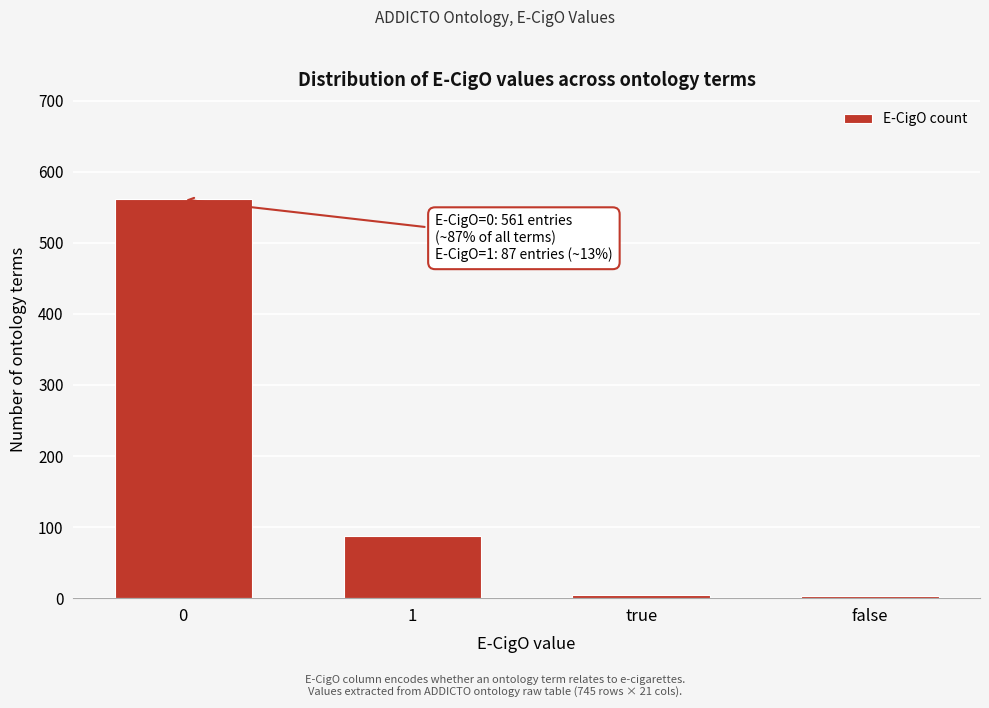

What is the label of the 1st bar from the right?

false